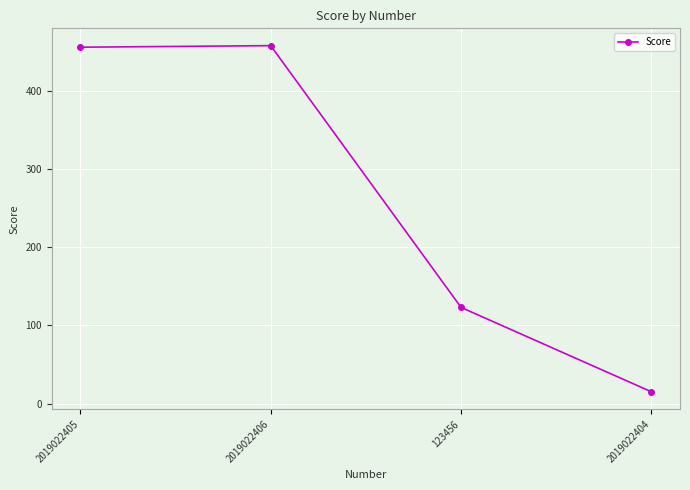

What is the difference between the maximum and minimum values?

443